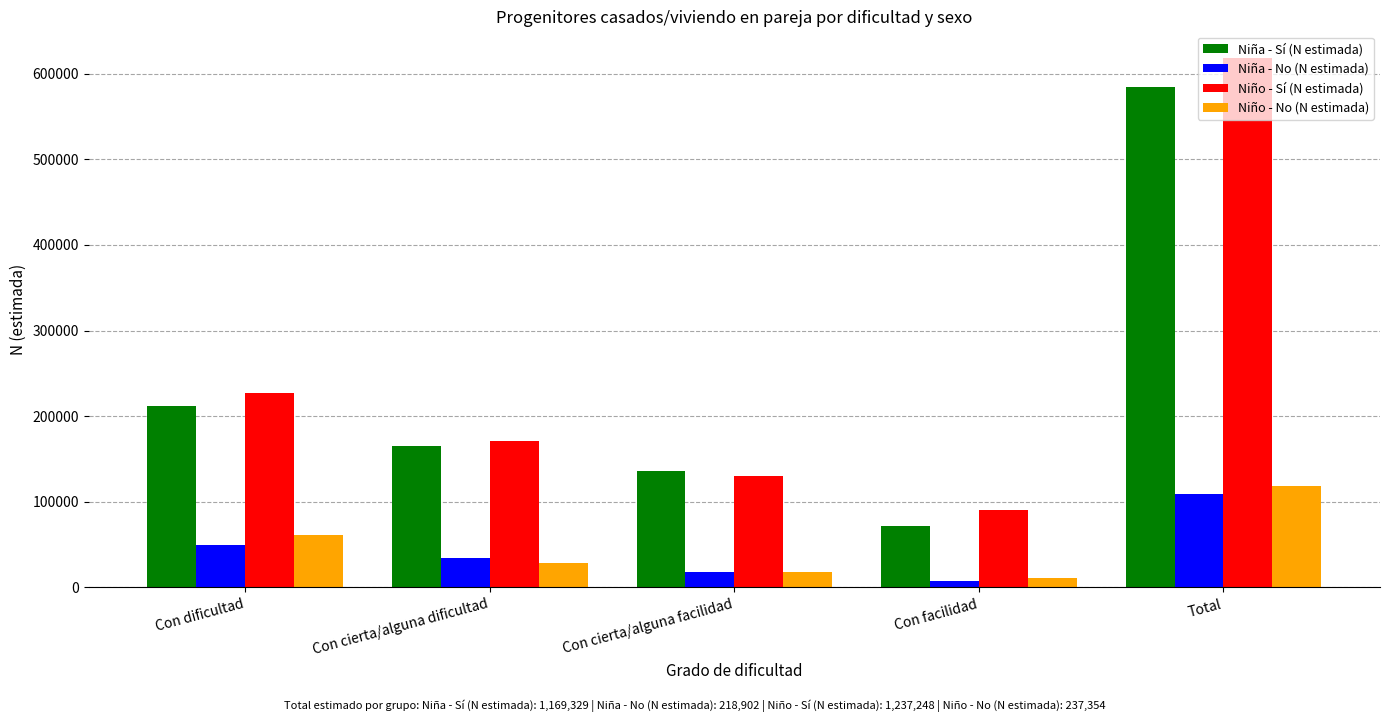

What is the label of the 5th bar from the right?

Con dificultad